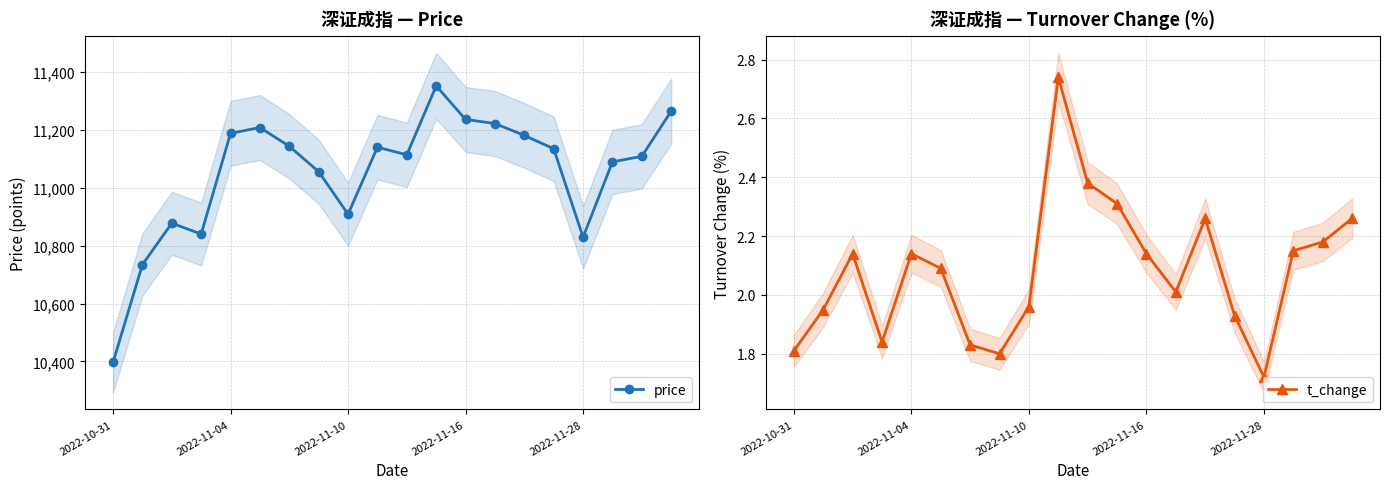

What is the sum of all price values?

221018.0